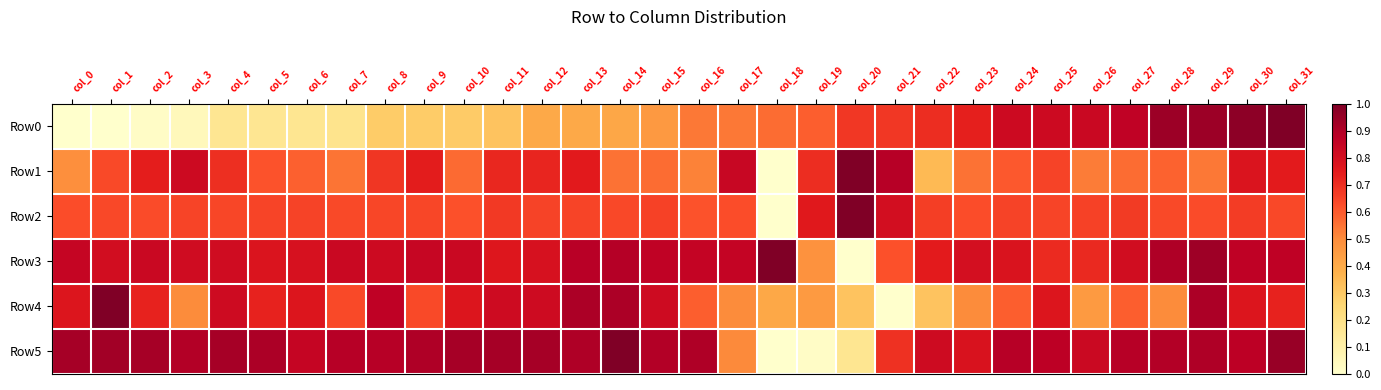

Between col_2 and col_23, which series saw the biggest shift?

Row0